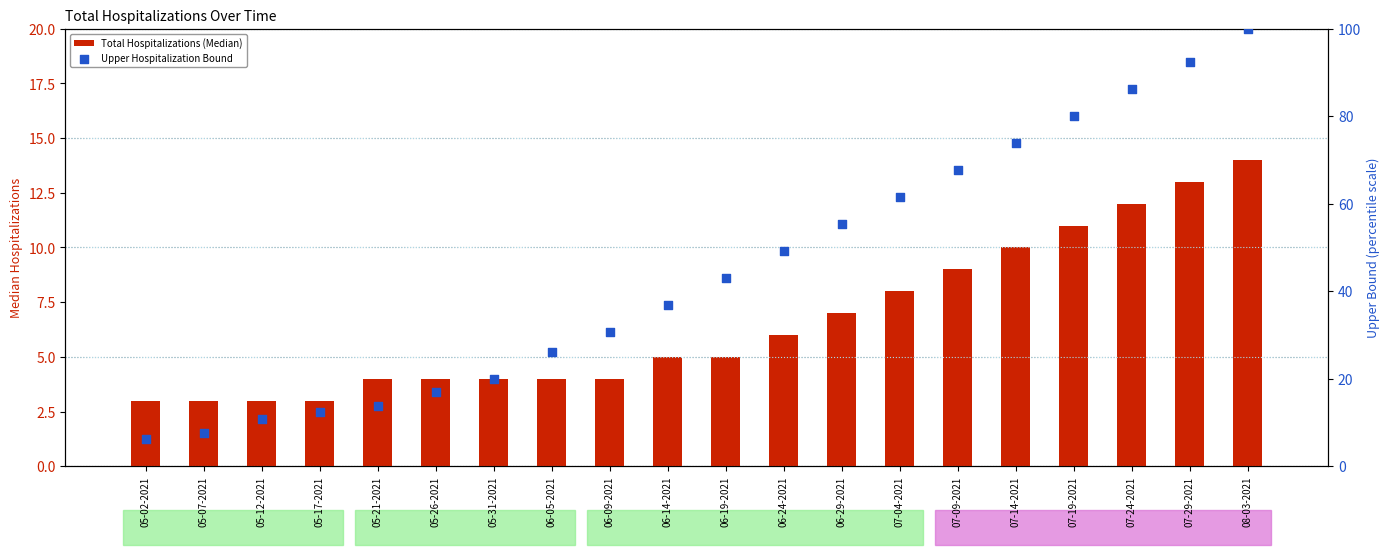

What is the total value across all series at 06-14-2021?

41.9